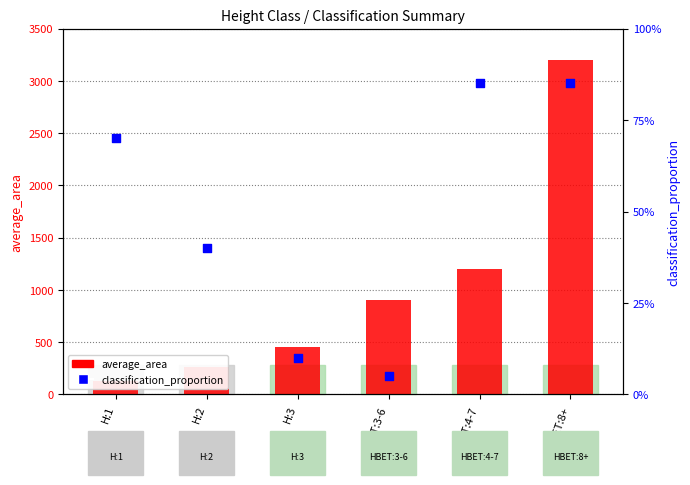

What is the total value across all series at HBET:4-7?

1200.8